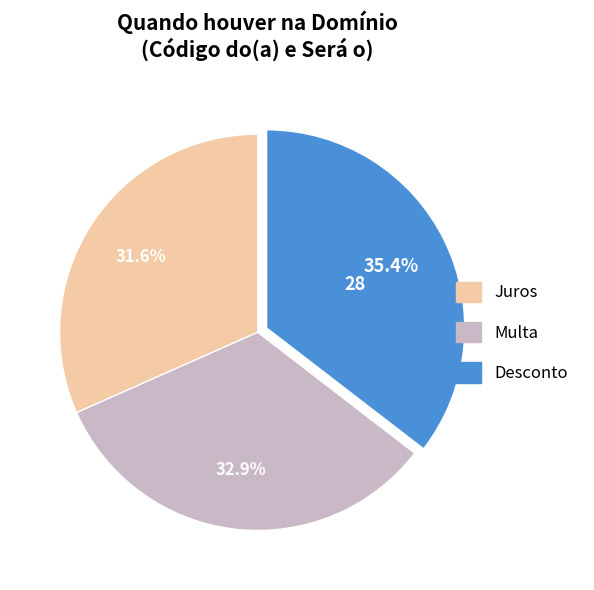

How many segments does this pie chart have?

3